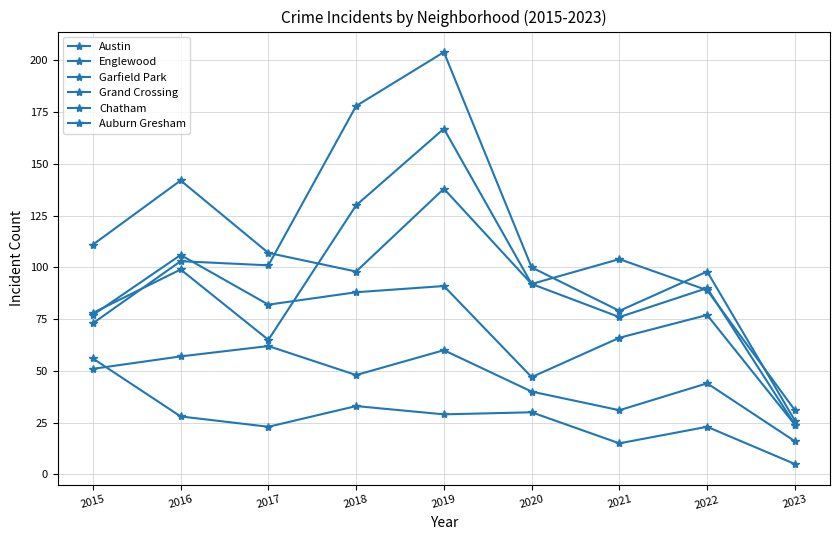

True or false: Grand Crossing and Auburn Gresham cross at least once.

False